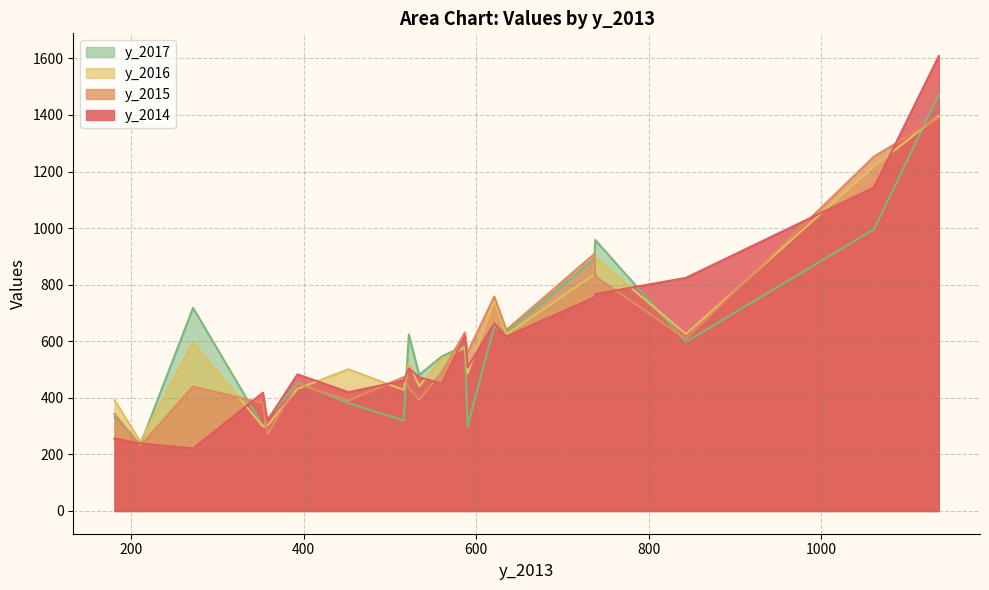

Count the number of categories in the chart.

20